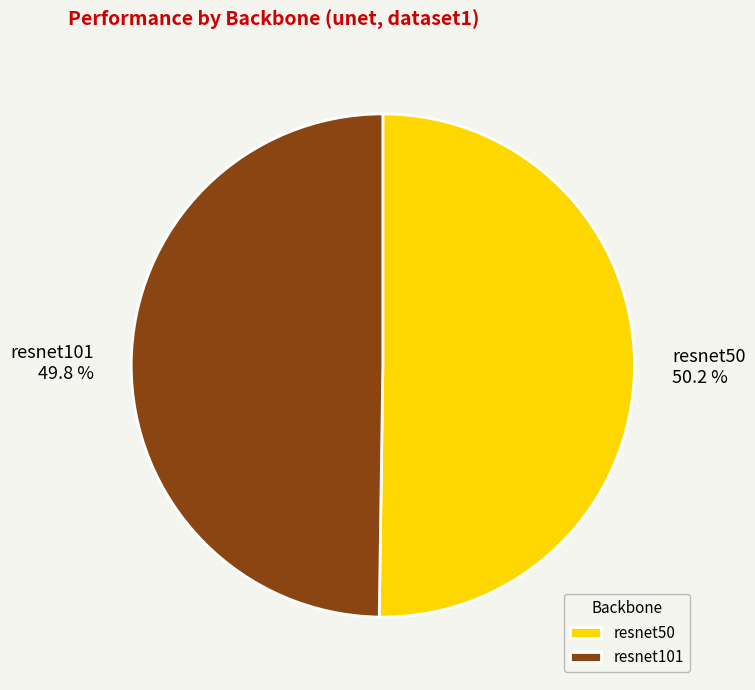

What is the ratio of the value at resnet50 to the value at resnet101?

1.0